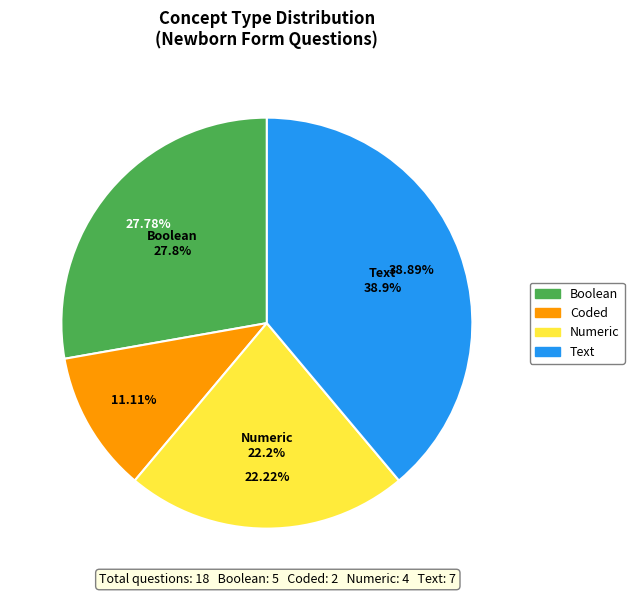

Count the number of slices in the pie.

3